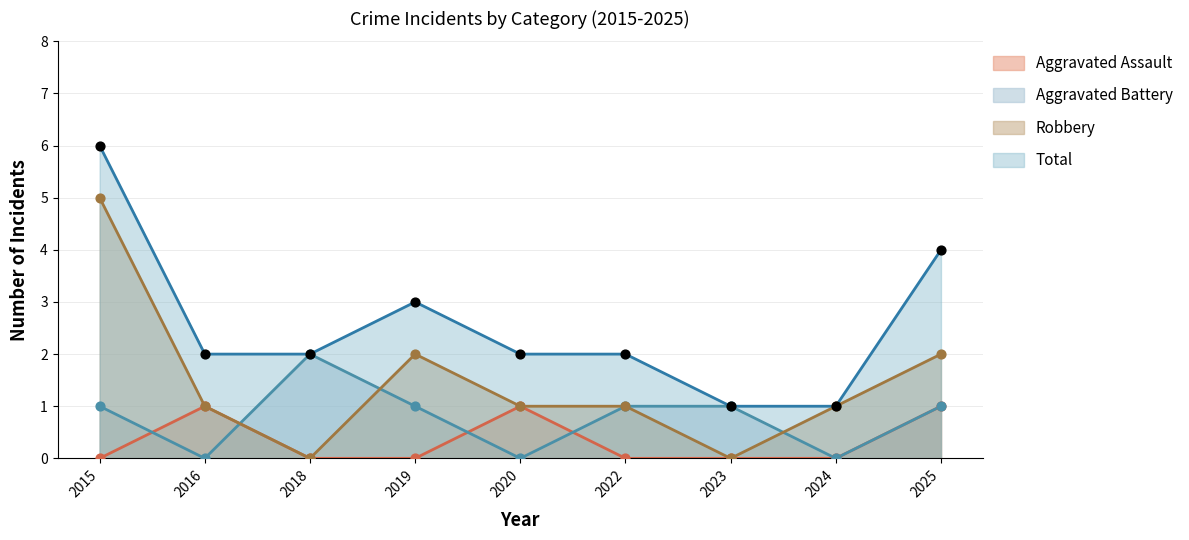

Which series contains the highest Y value?

Total